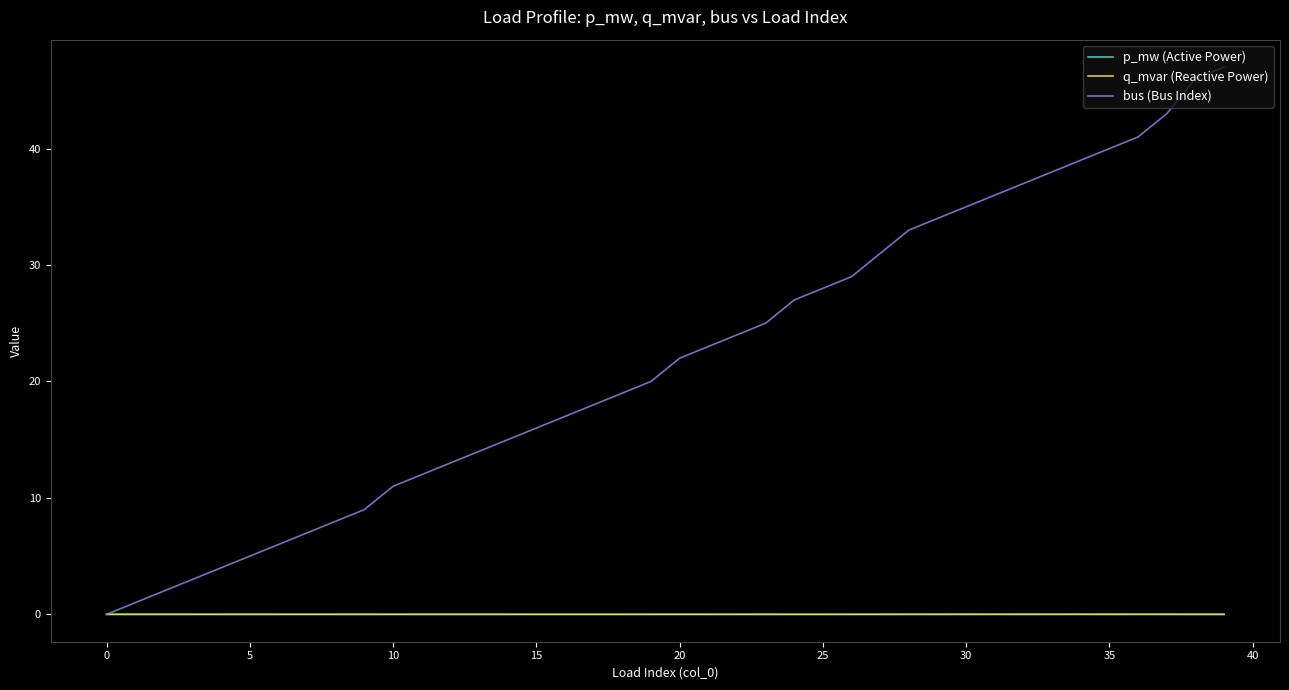

Which series has the largest total across all categories?

bus (Bus Index)